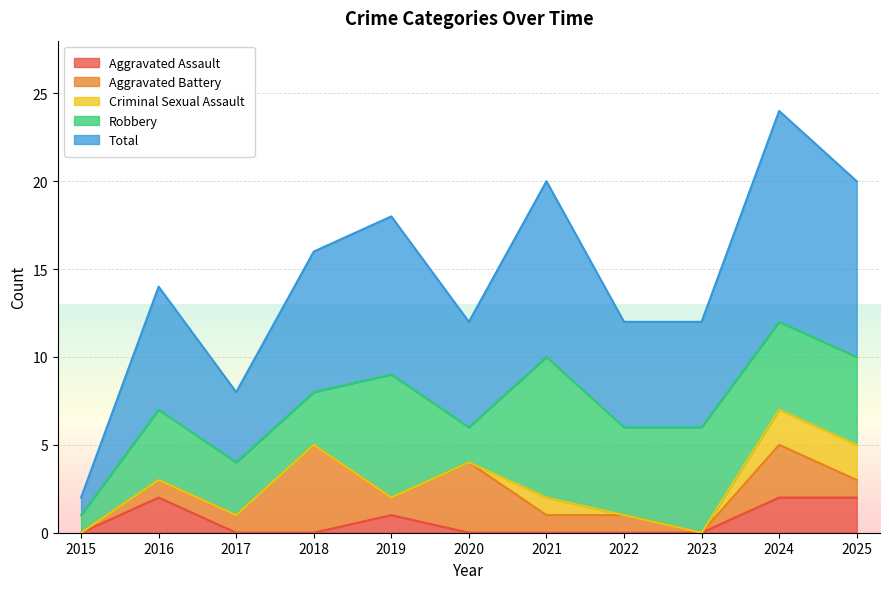

Which series has the widest spread of values?

Total